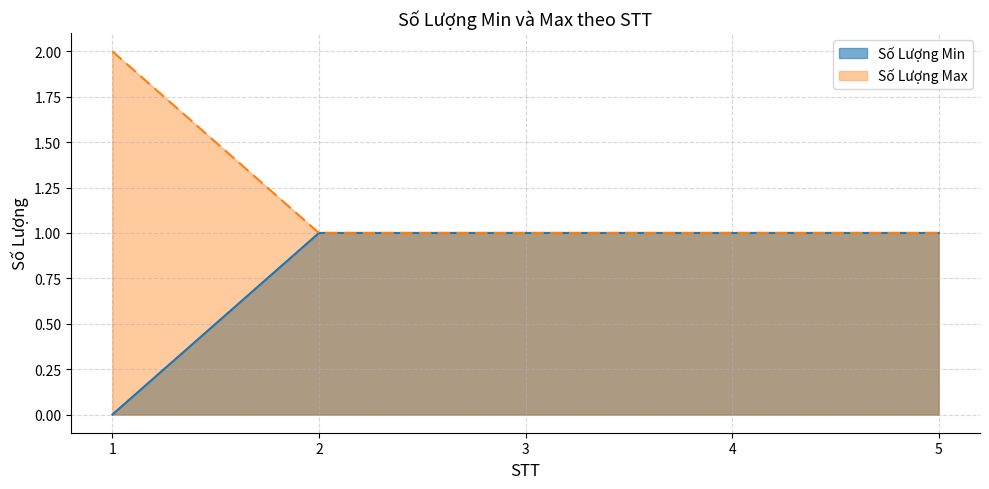

Which series changed the most between 2 and 4?

Số Lượng Min